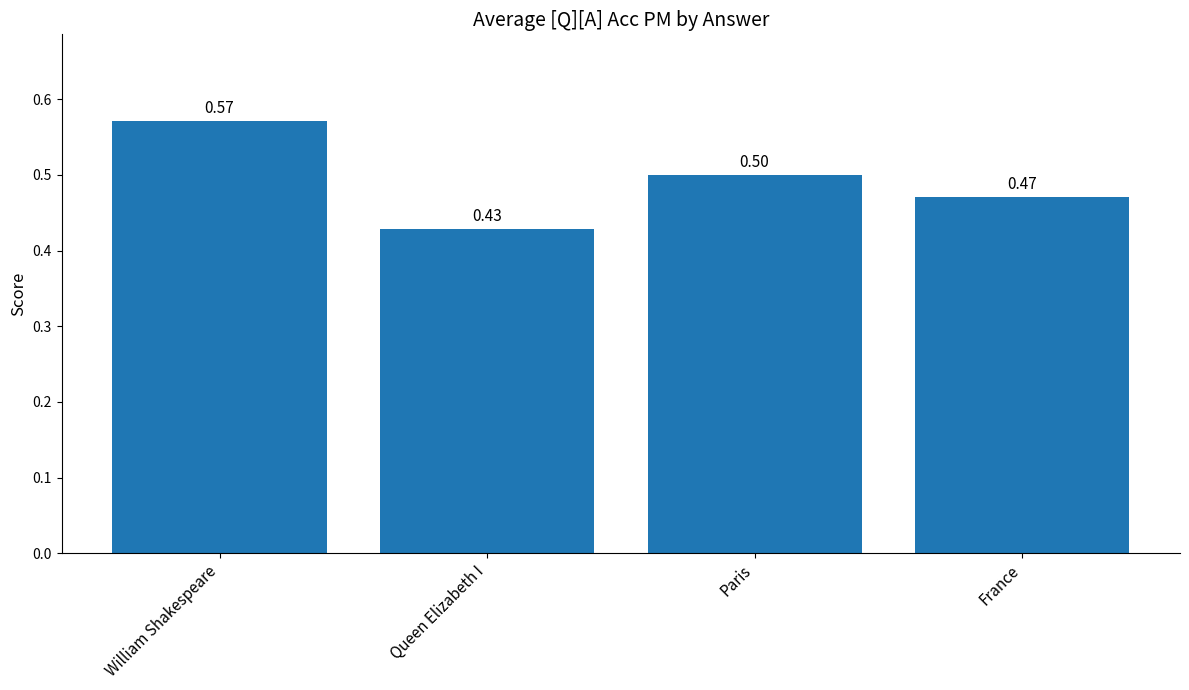

Read the value at Paris.

0.5